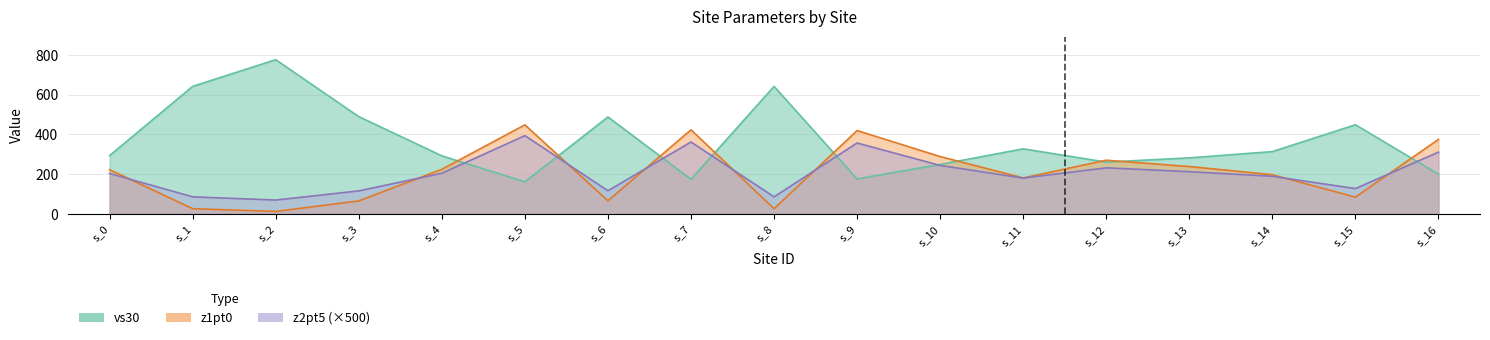

True or false: z2pt5 has more than 2 interior local peaks.

True